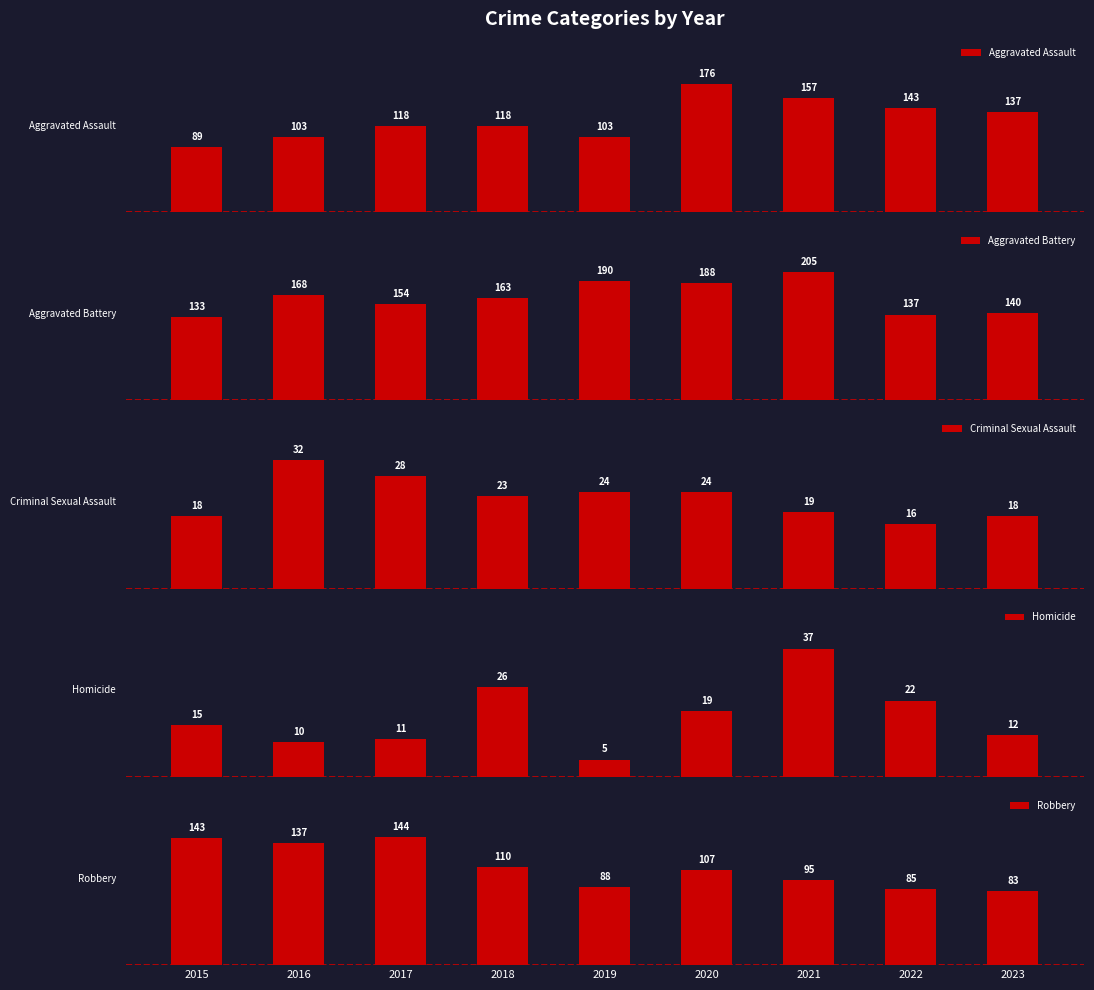

What value does the Aggravated Assault series have at 2021?

157